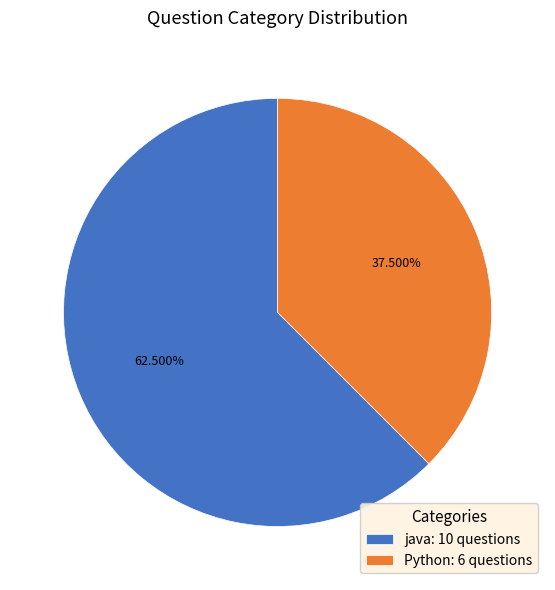

Which category accounts for the majority?

java